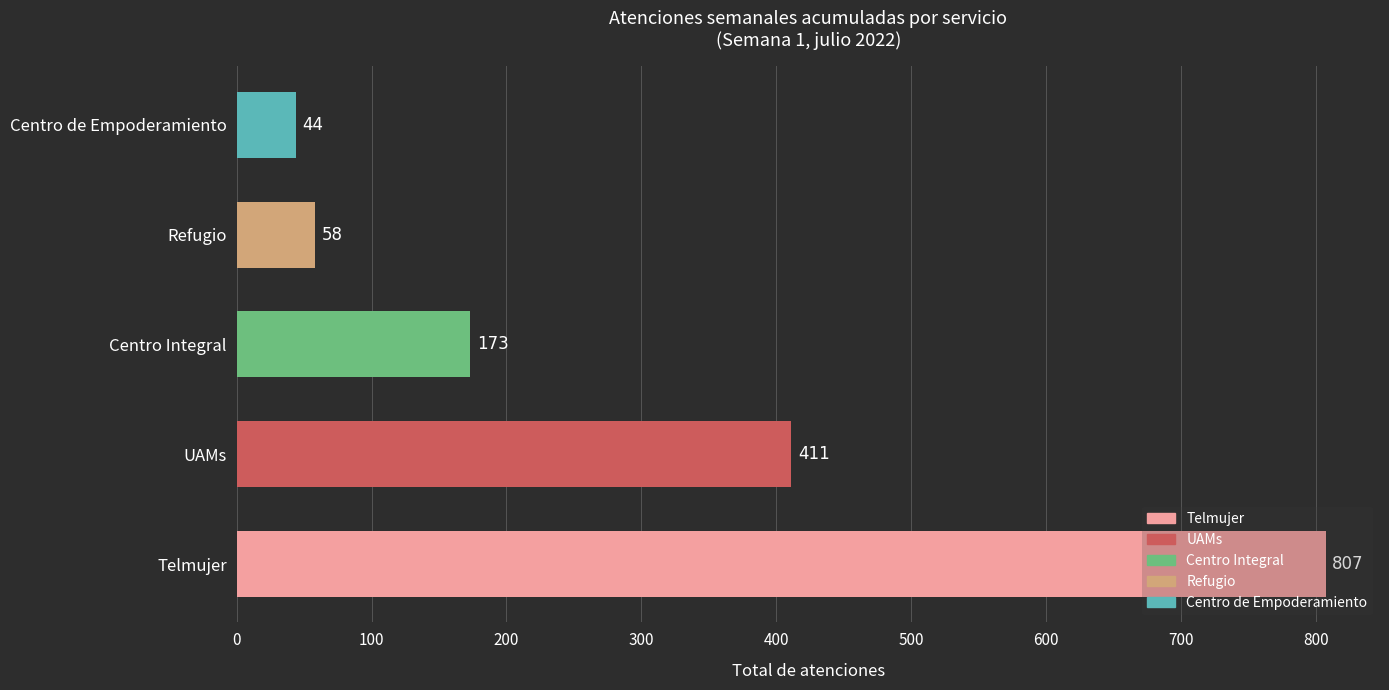

The value at Refugio is 58. True or false?

True